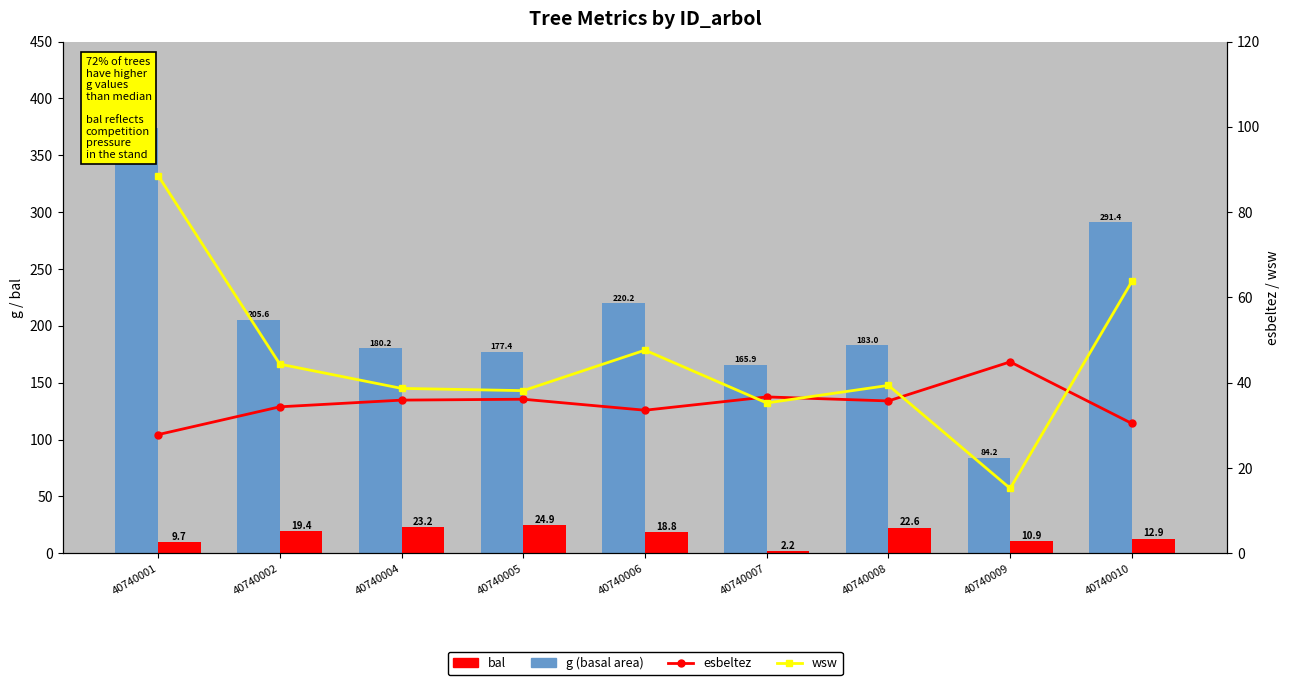

Where does the wsw series first go above 39?

40740001